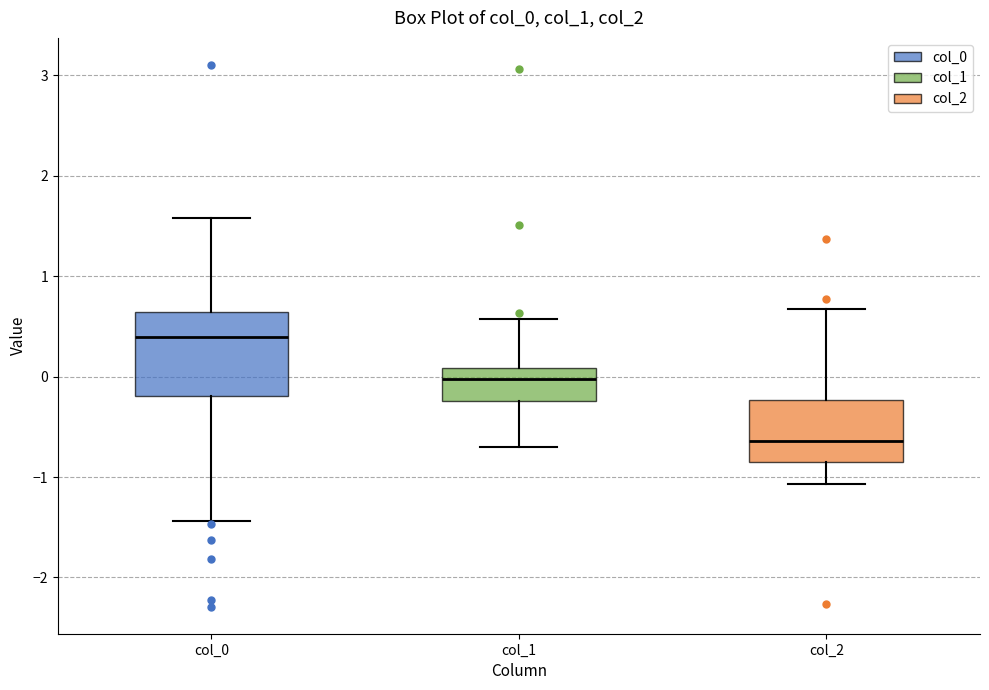

Reading left to right, read every box against the y-axis: the position of its median line, the range the box covers, and the ends of its whiskers. The values are not printed on the chart, so give them approximately, as read against the axis.

col_0: median 0.4, box -0.2 to 0.6, whiskers -1.4 to 1.6
col_1: median 0.0, box -0.2 to 0.1, whiskers -0.7 to 0.6
col_2: median -0.6, box -0.8 to -0.2, whiskers -1.1 to 0.7